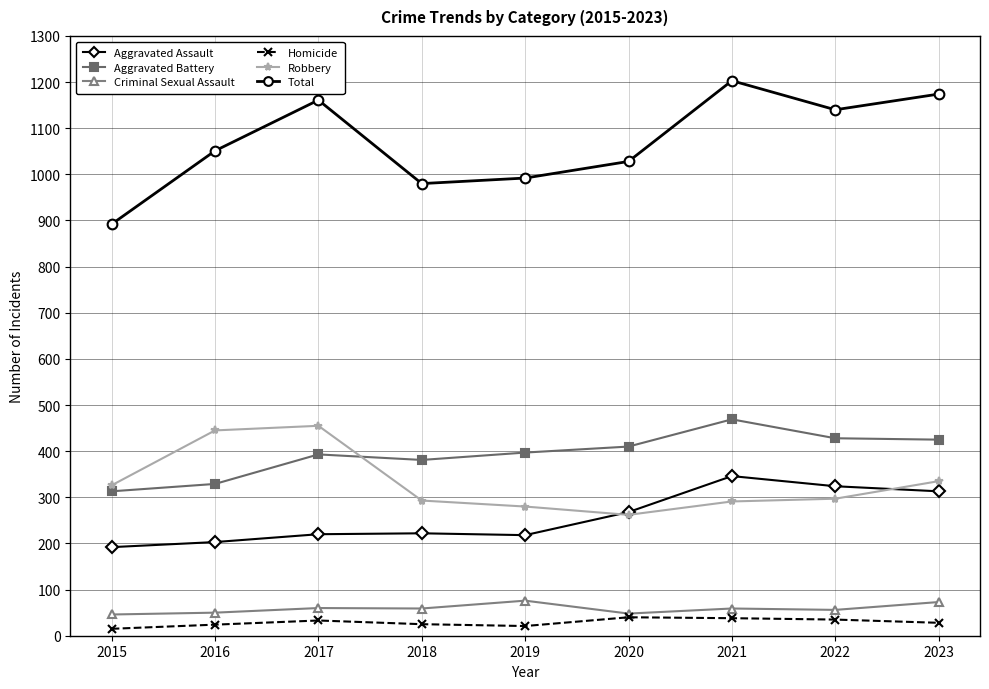

What is the value of the Robbery point at the 6th from the left?

262